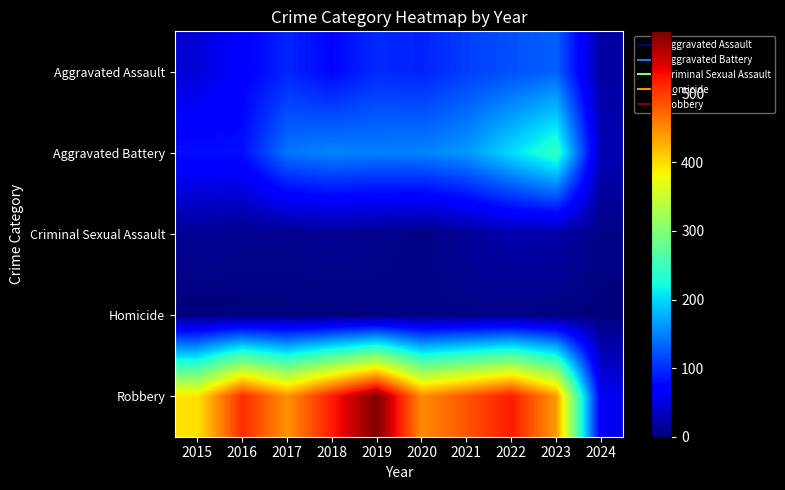

Which series has the largest range (max minus min)?

Robbery